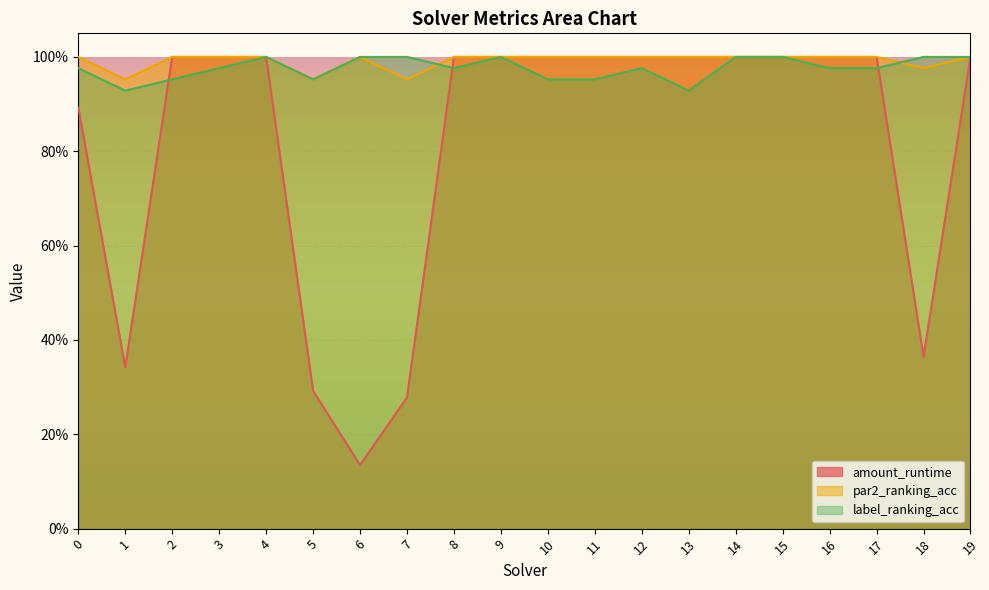

Rank the series by their maximum value, from highest to lowest.

amount_runtime, par2_ranking_acc, label_ranking_acc